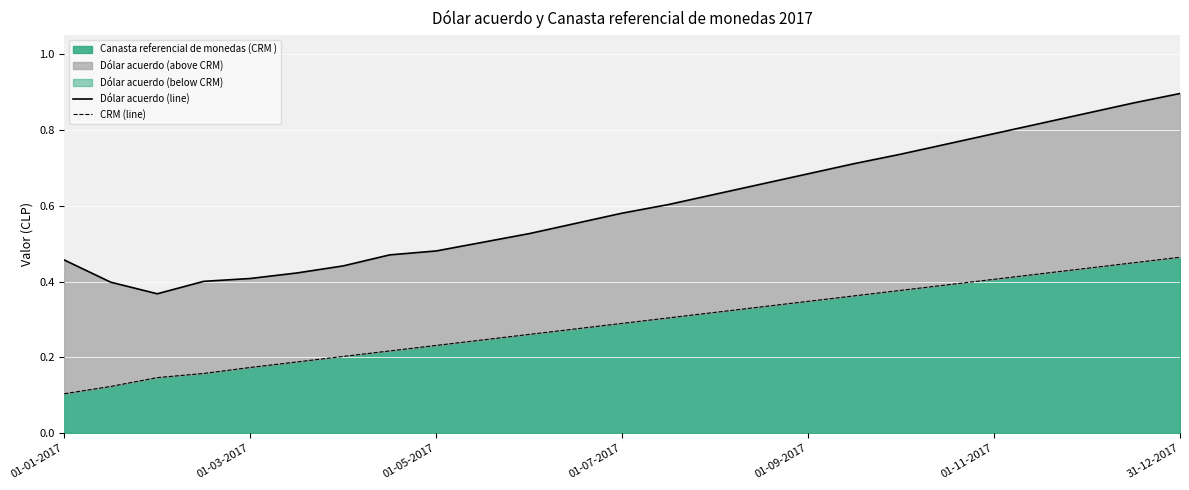

Rank the series by their maximum value, from lowest to highest.

CRM (line), Dólar acuerdo (line)